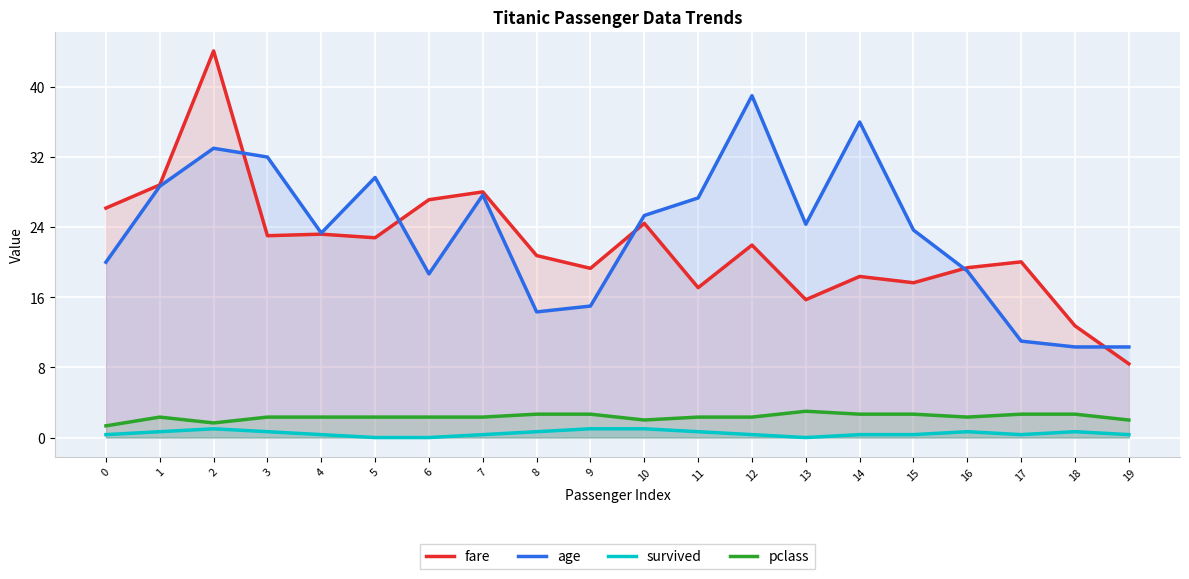

Does the chart display data point markers on the line(s)?

No